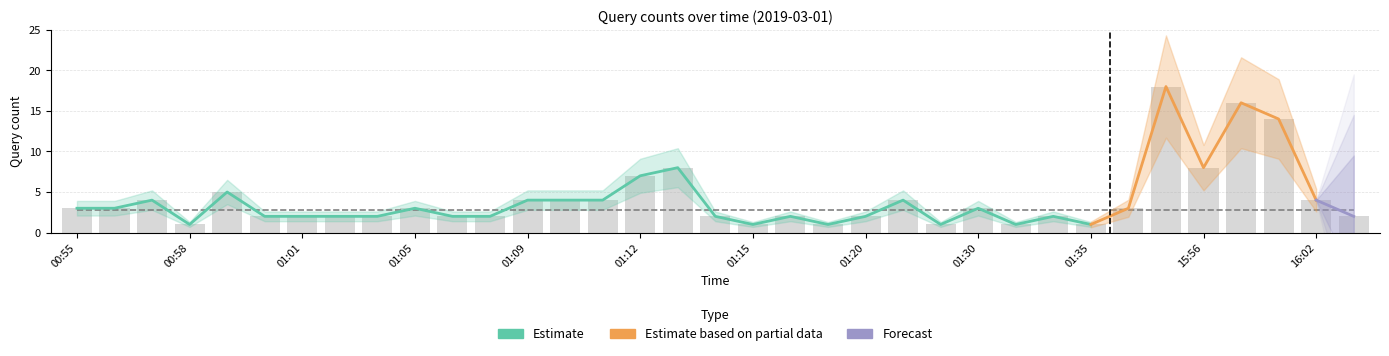

Is it true that the value at 01:12 is 7?

True